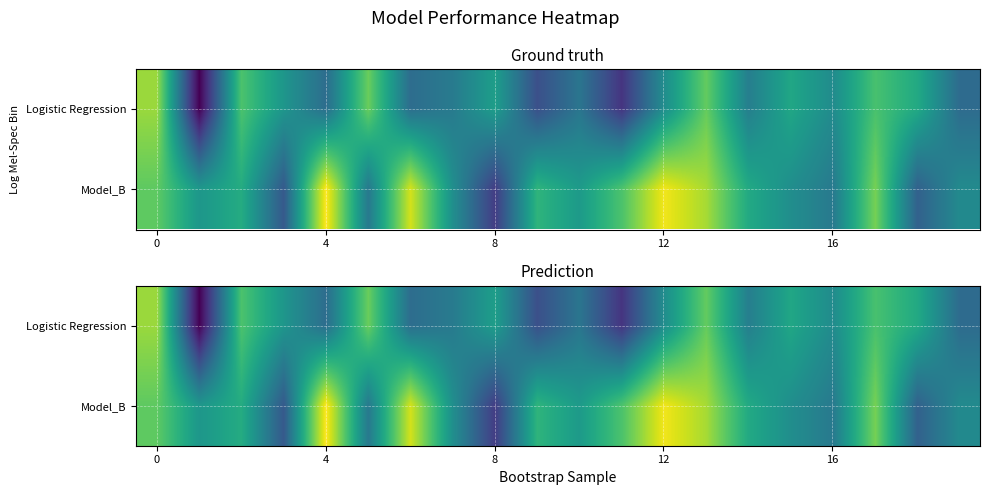

List the series in order of their peak value, lowest first.

Logistic Regression, Model_B